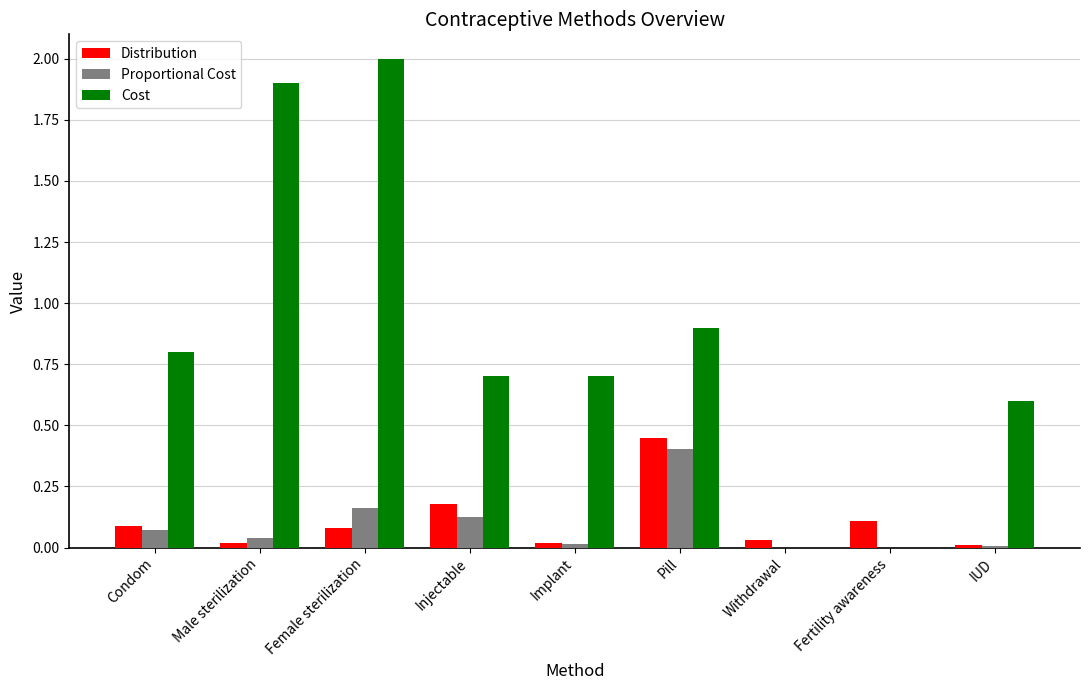

At which label is Cost closest to 1?

Pill